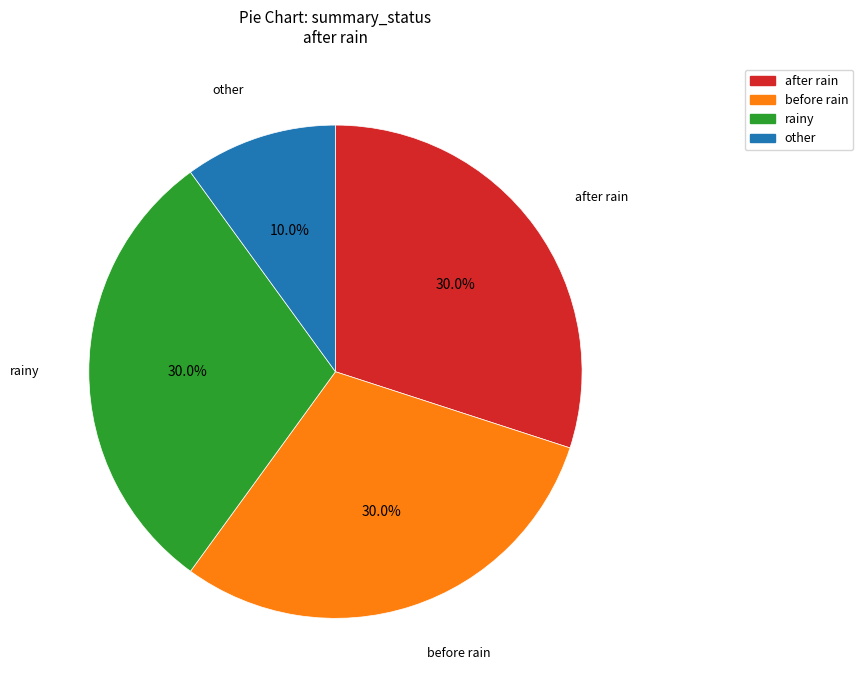

Is other the majority of the pie?

No